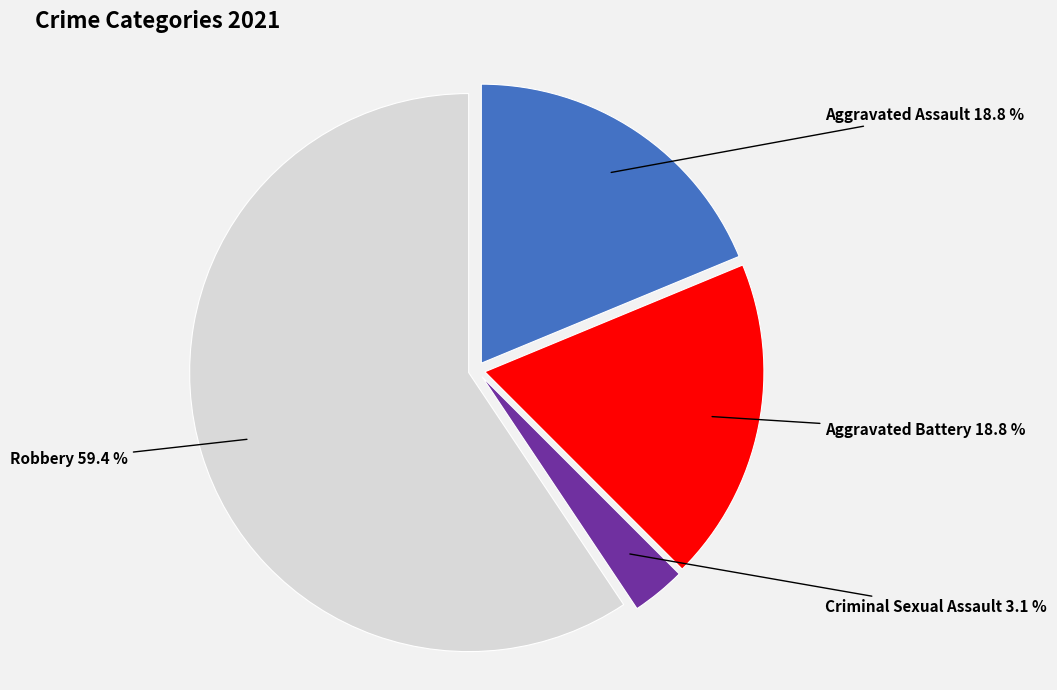

Is there any slice that represents more than half of the pie?

Yes